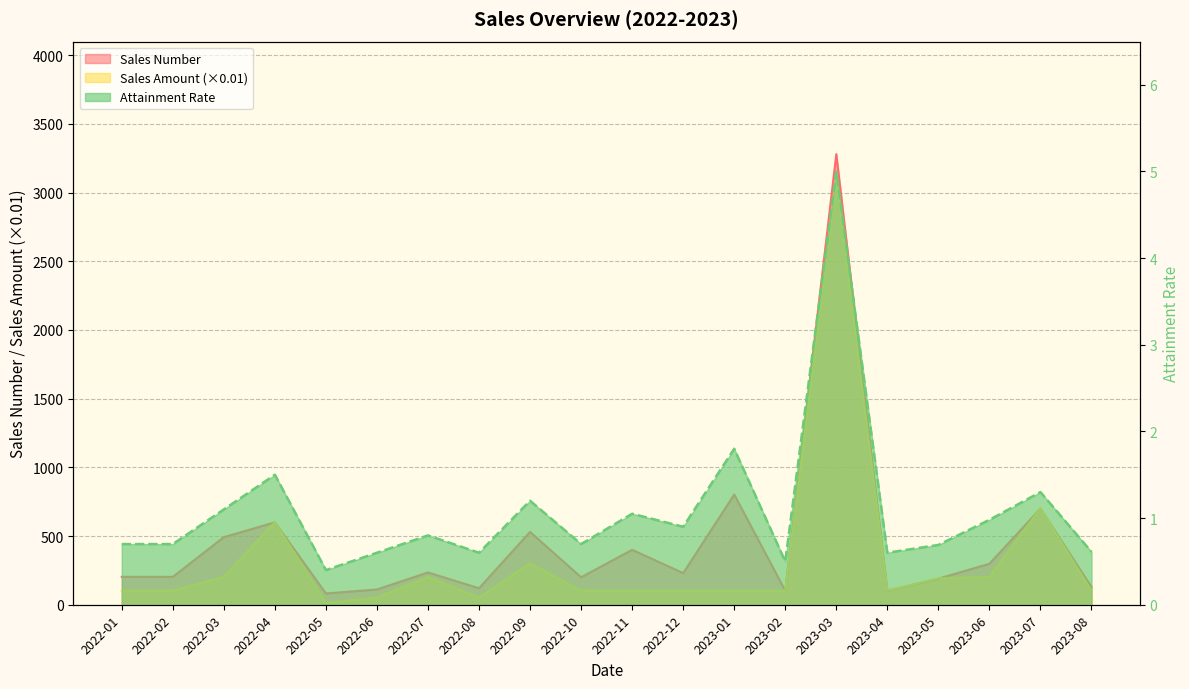

What is the sum of the Attainment Rate values at 2023-07 and 2022-09?

2.5